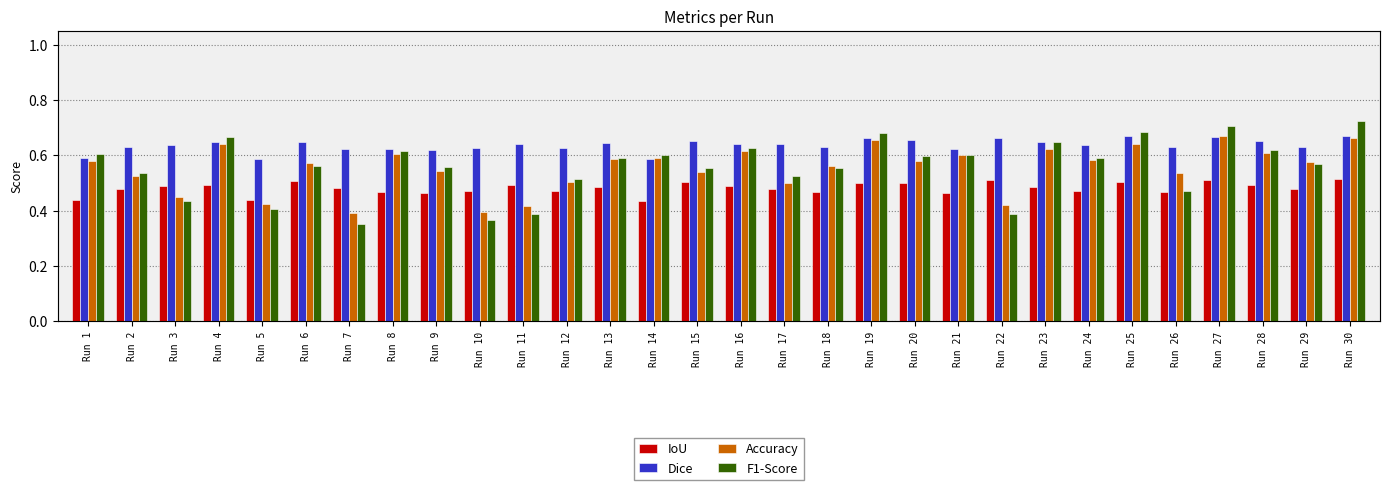

How many IoU values are between 0 and 1?

30